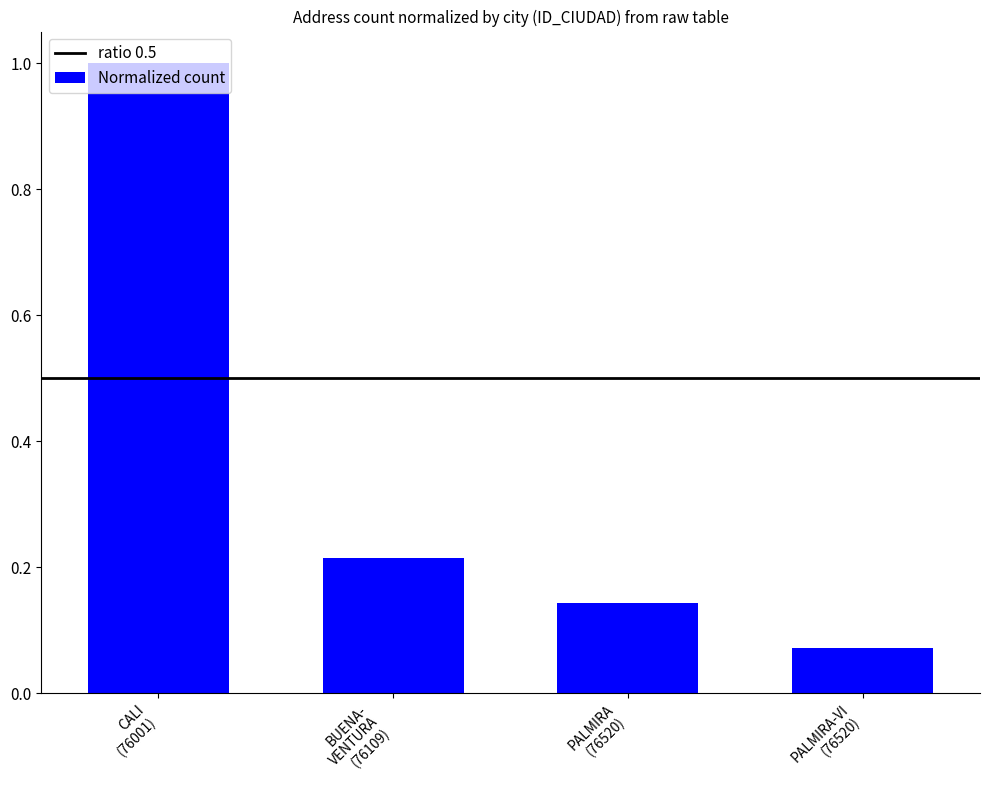

Rank the categories by value from lowest to highest.

PALMIRA-VI
(76520), PALMIRA
(76520), BUENA-
VENTURA
(76109), CALI
(76001)